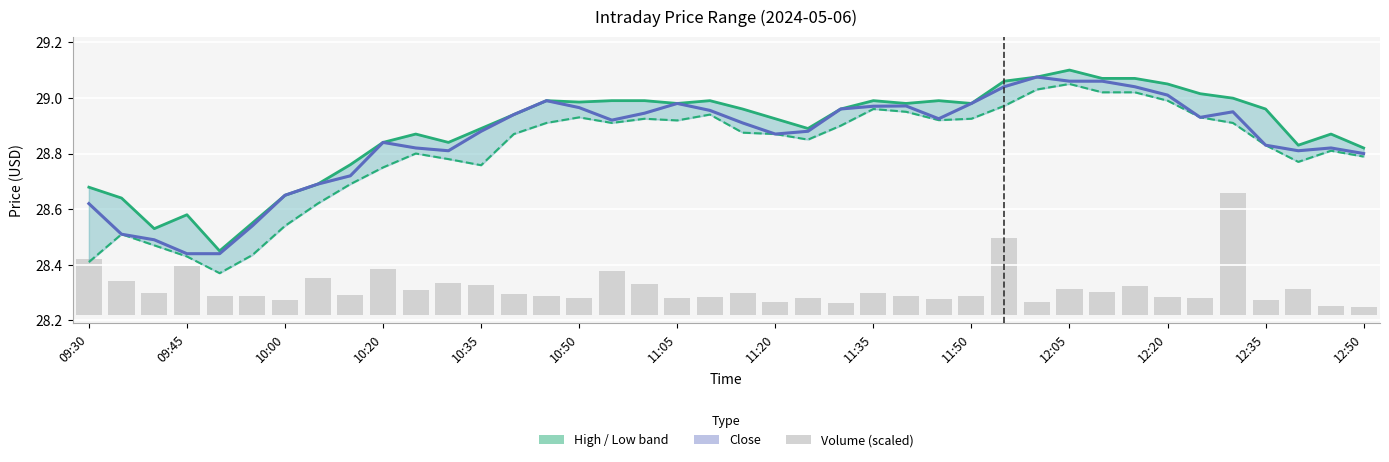

The Volume (scaled) series shows 0.1 at 25. True or false?

True